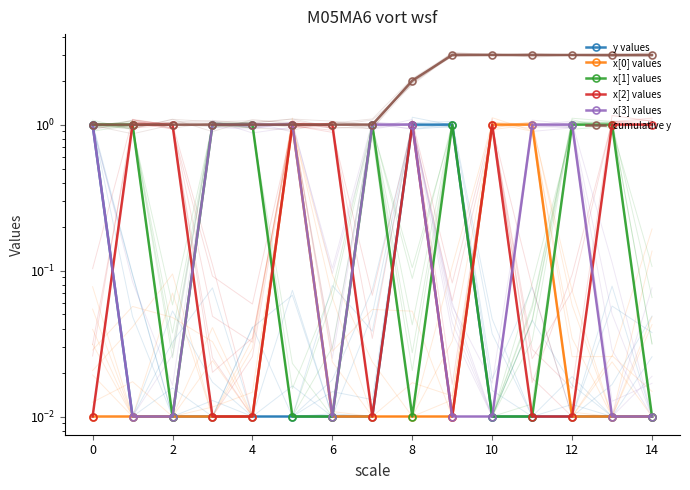

Which series has the largest range (max minus min)?

cumulative y